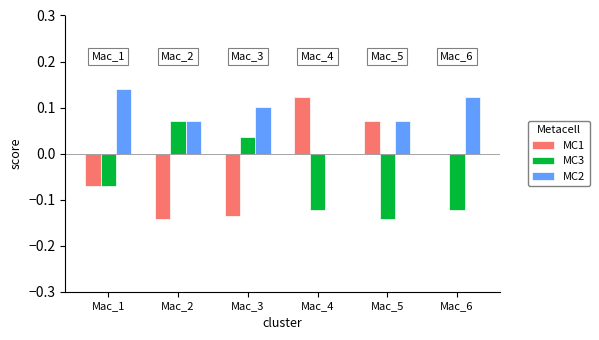

Which label corresponds to the largest value in the chart?

Mac_1